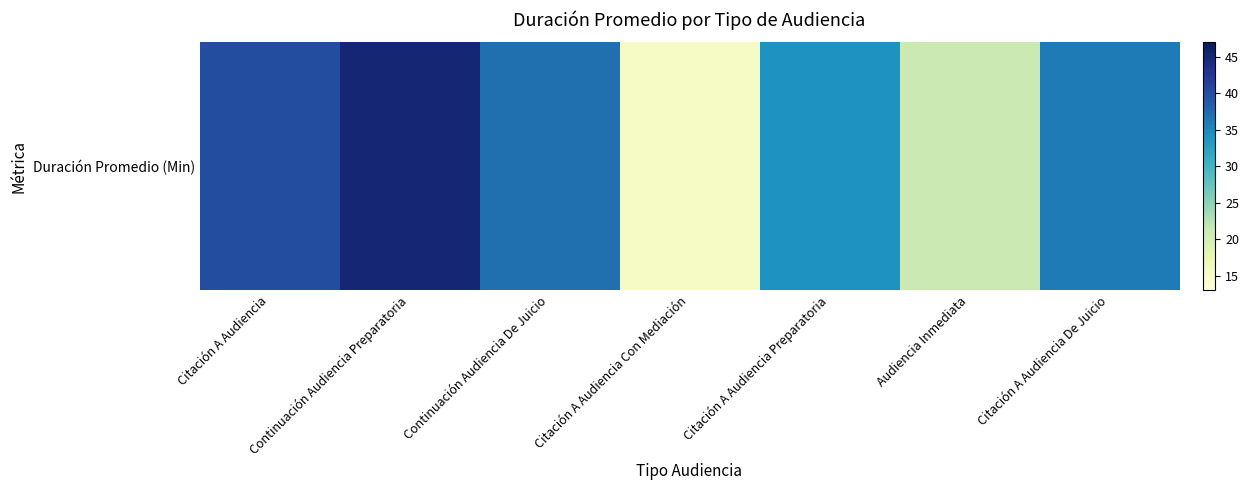

Is it true that the value at Continuación Audiencia Preparatoria is 71?

False